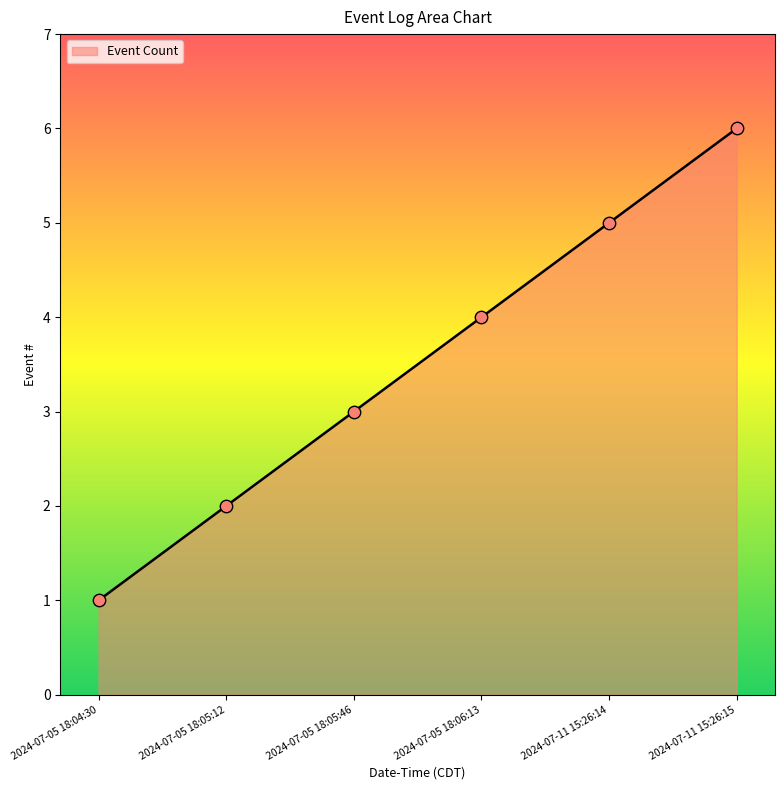

What is the ratio of the value at 2024-07-05 18:04:30 to the value at 2024-07-05 18:05:12?

0.5